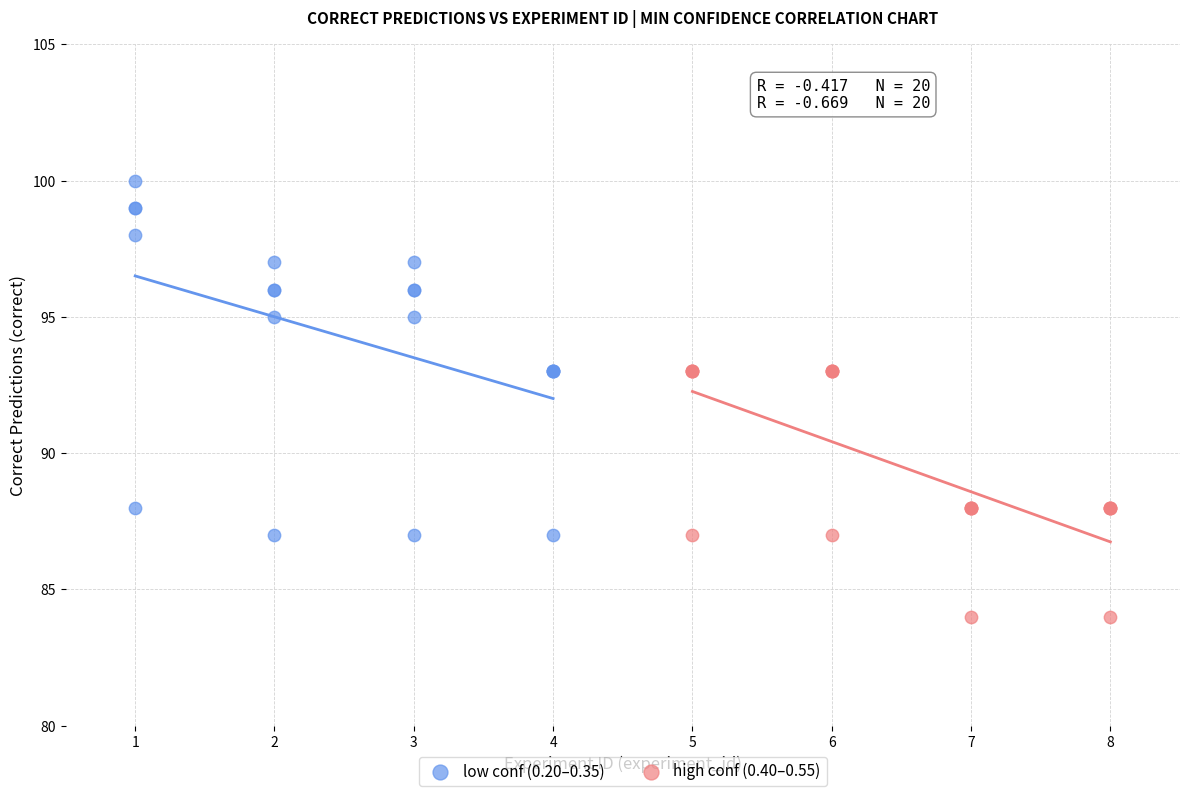

Which series contains the highest Y value?

low conf (0.20–0.35)